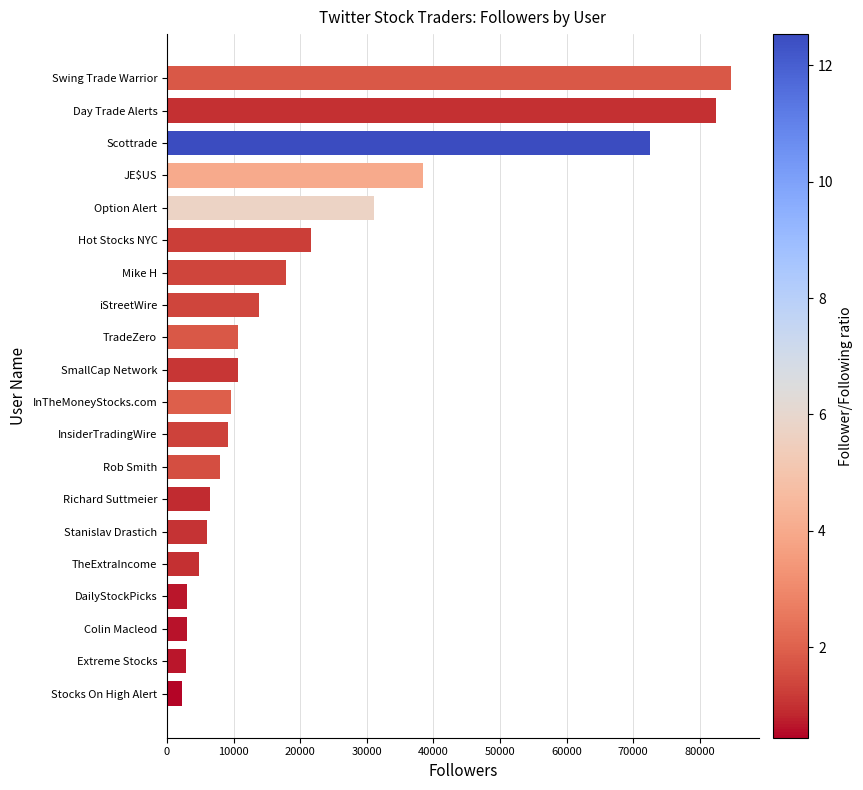

The chart shows a value of 7950 at Rob Smith. True or false?

True